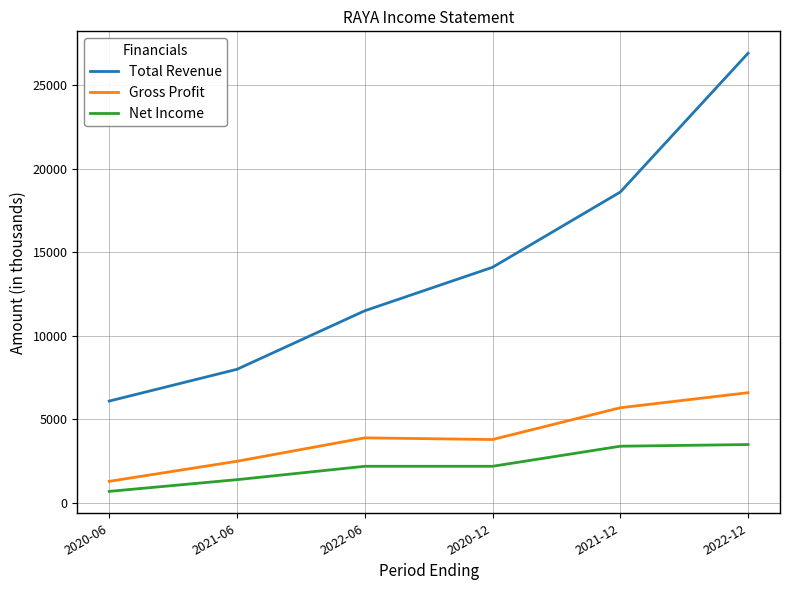

Which label corresponds to the largest value in the chart?

2022-12